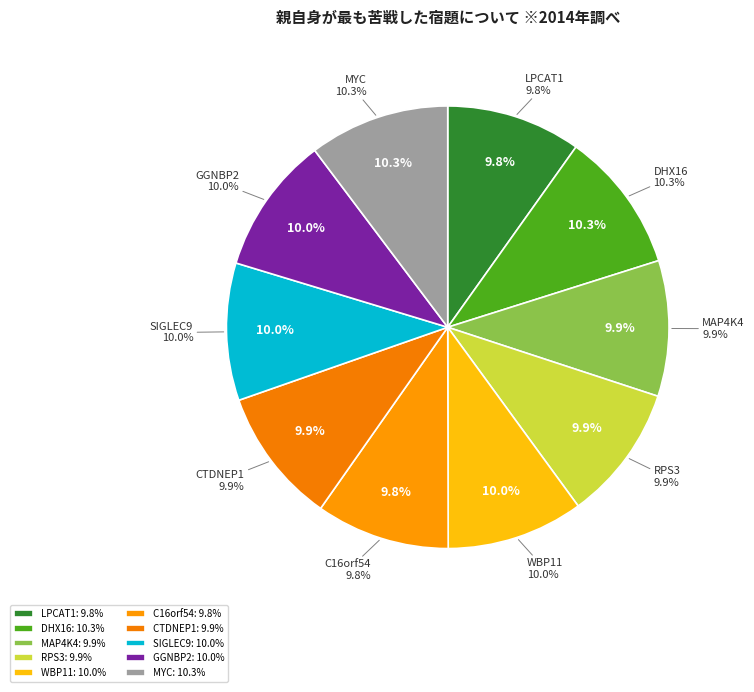

How many slices are in this pie chart?

10